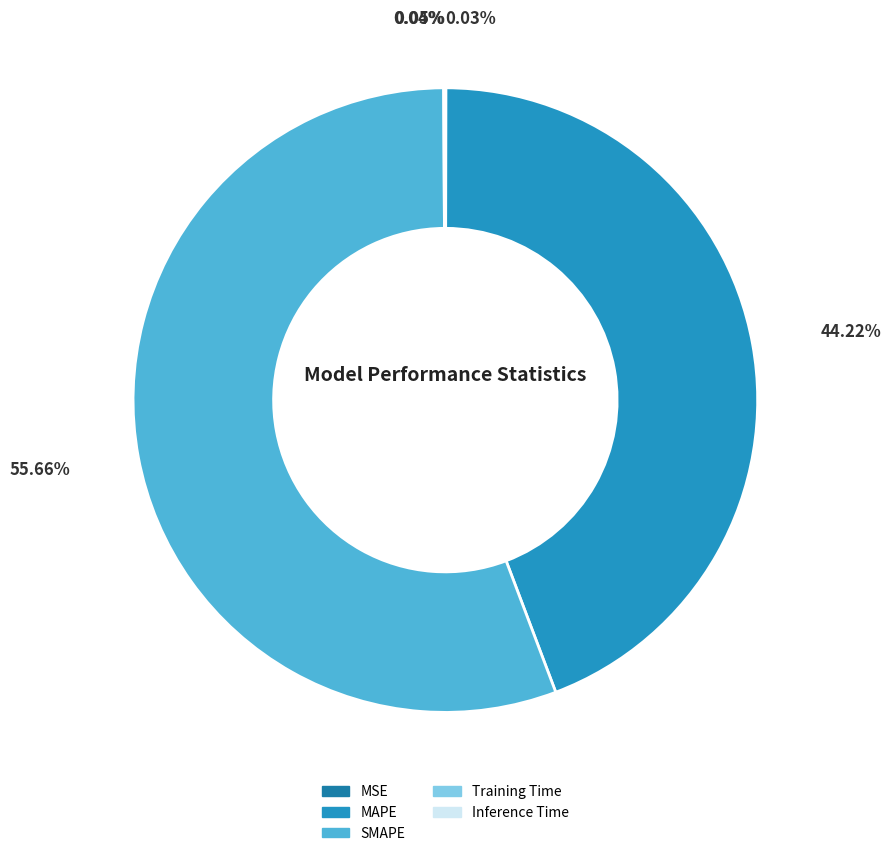

What is the largest slice in the pie chart?

SMAPE